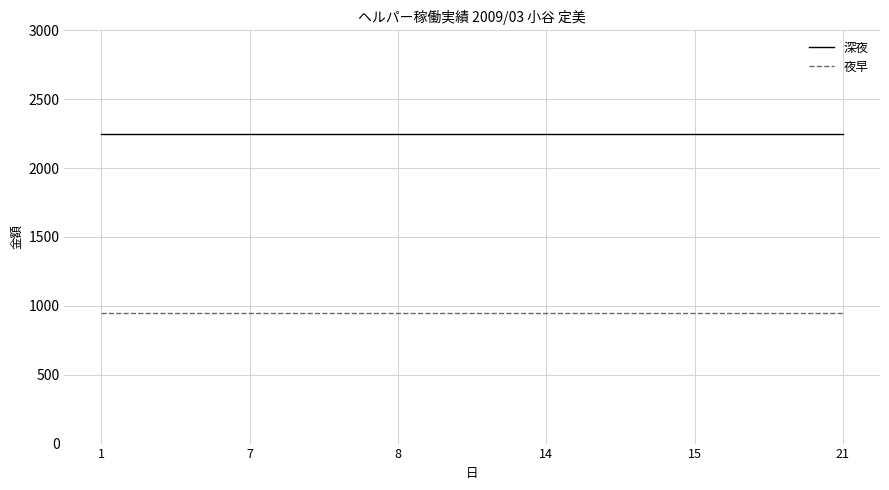

Which series has the largest total across all categories?

深夜